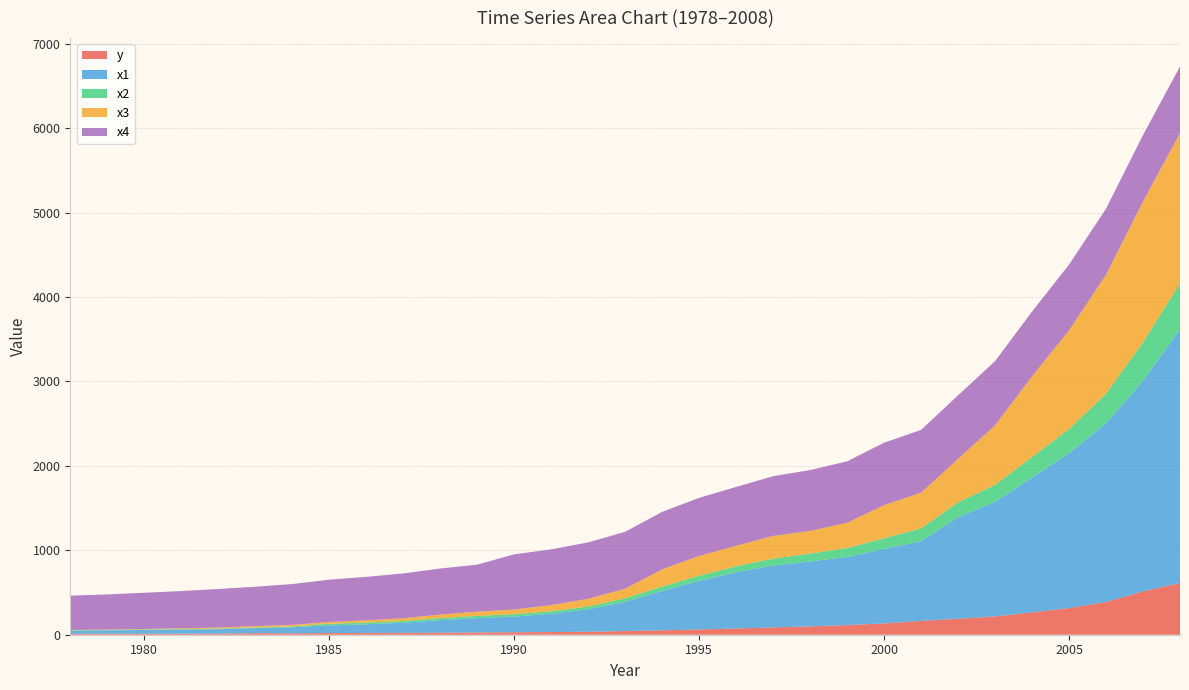

Reading left to right, transcribe all the data shown in this chart.

y: 1978=11.3	1979=11.5	1980=11.6	1981=11.8	1982=12.1	1983=18.7	1984=16.4	1985=20.0	1986=21.2	1987=22.0	1988=23.6	1989=26.6	1990=29.4	1991=31.5	1992=34.8	1993=43.5	1994=52.2	1995=62.4	1996=74.1	1997=86.5	1998=98.8	1999=114.4	2000=134.0	2001=163.9	2002=189.0	2003=217.2	2004=264.0	2005=316.5	2006=387.6	2007=513.2	2008=613.3
x1: 1978=36.2	1979=40.4	1980=45.2	1981=48.6	1982=53.0	1983=59.6	1984=72.1	1985=89.9	1986=102.0	1987=119.5	1988=149.2	1989=169.2	1990=186.0	1991=216.6	1992=266.5	1993=345.6	1994=466.7	1995=574.9	1996=668.5	1997=731.4	1998=769.7	1999=805.8	2000=882.3	2001=943.5	2002=1203.3	2003=1358.2	2004=1598.8	2005=1832.2	2006=2119.2	2007=2495.3	2008=3006.7
x2: 1978=5.2	1979=5.4	1980=5.7	1981=6.3	1982=7.0	1983=7.6	1984=9.5	1985=20.4	1986=20.9	1987=21.4	1988=23.9	1989=27.3	1990=28.2	1991=29.9	1992=33.0	1993=42.6	1994=51.3	1995=60.4	1996=69.1	1997=82.3	1998=92.6	1999=106.8	2000=125.8	2001=153.0	2002=176.4	2003=200.2	2004=241.7	2005=287.8	2006=348.0	2007=456.2	2008=542.2
x3: 1978=3.5	1979=4.1	1980=5.7	1981=8.9	1982=12.8	1983=15.9	1984=18.2	1985=20.7	1986=26.0	1987=32.2	1988=41.6	1989=49.8	1990=55.6	1991=72.3	1992=91.2	1993=112.7	1994=203.8	1995=235.0	1996=241.3	1997=269.7	1998=268.6	1999=299.0	2000=392.7	2001=421.9	2002=513.8	2003=704.8	2004=955.4	2005=1169.2	2006=1409.7	2007=1667.4	2008=1778.9
x4: 1978=406.8	1979=415.9	1980=429.0	1981=441.6	1982=456.7	1983=467.1	1984=484.3	1985=501.1	1986=515.5	1987=530.6	1988=546.3	1989=557.1	1990=653.2	1991=660.9	1992=667.8	1993=674.7	1994=681.4	1995=688.5	1996=697.6	1997=708.0	1998=720.9	1999=727.9	2000=739.9	2001=744.3	2002=753.6	2003=760.8	2004=768.2	2005=778.8	2006=782.4	2007=786.5	2008=790.5